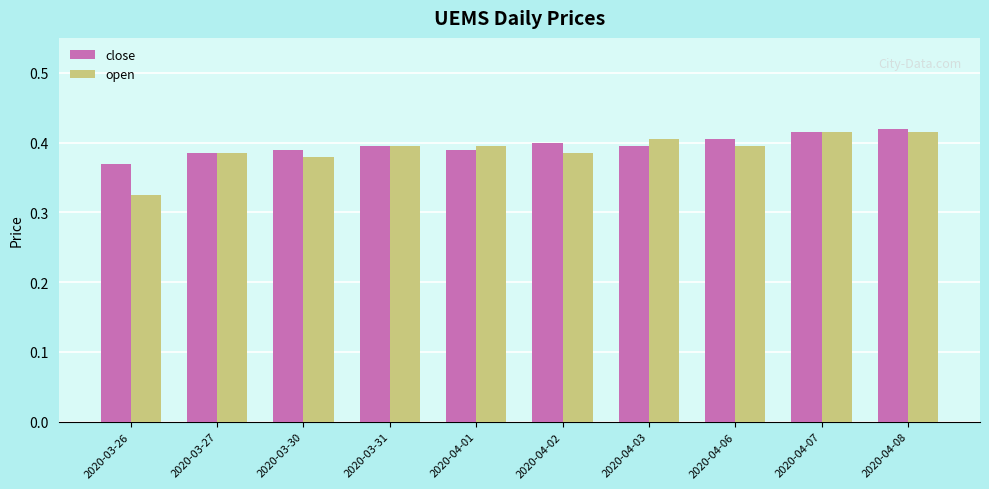

At which label is open closest to 0?

2020-03-26